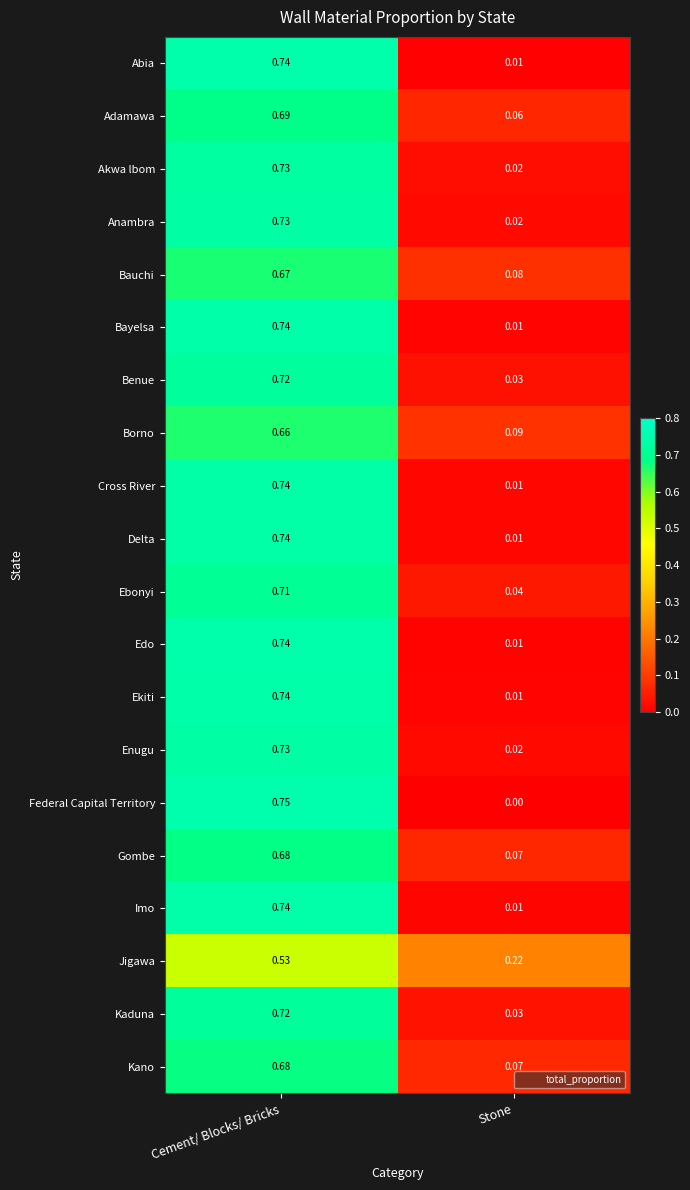

Which category has the lowest value across all series?

Stone